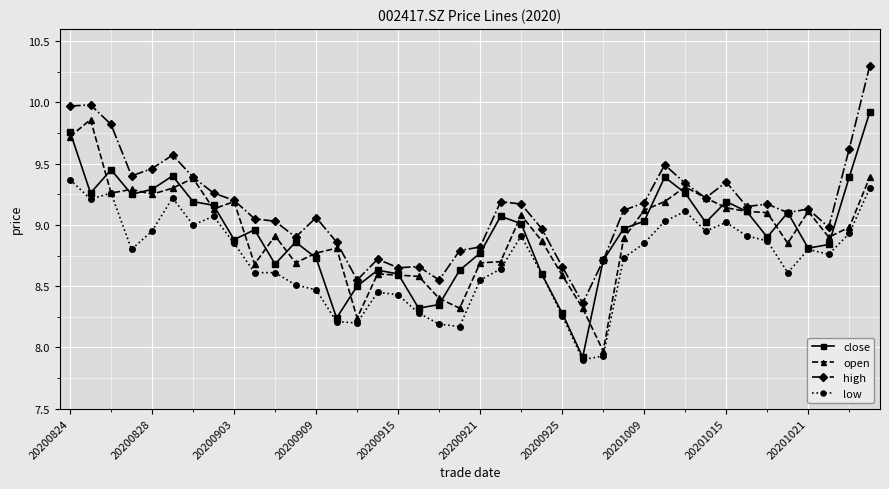

True or false: high and low intersect in this chart.

False